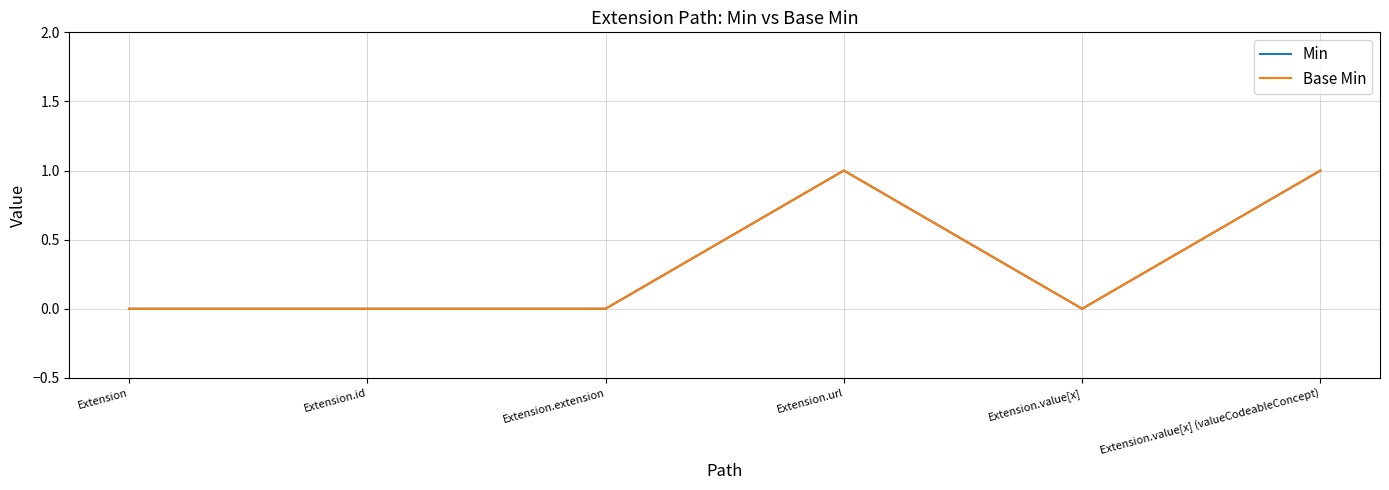

True or false: Min has more than 1 interior local peaks.

False